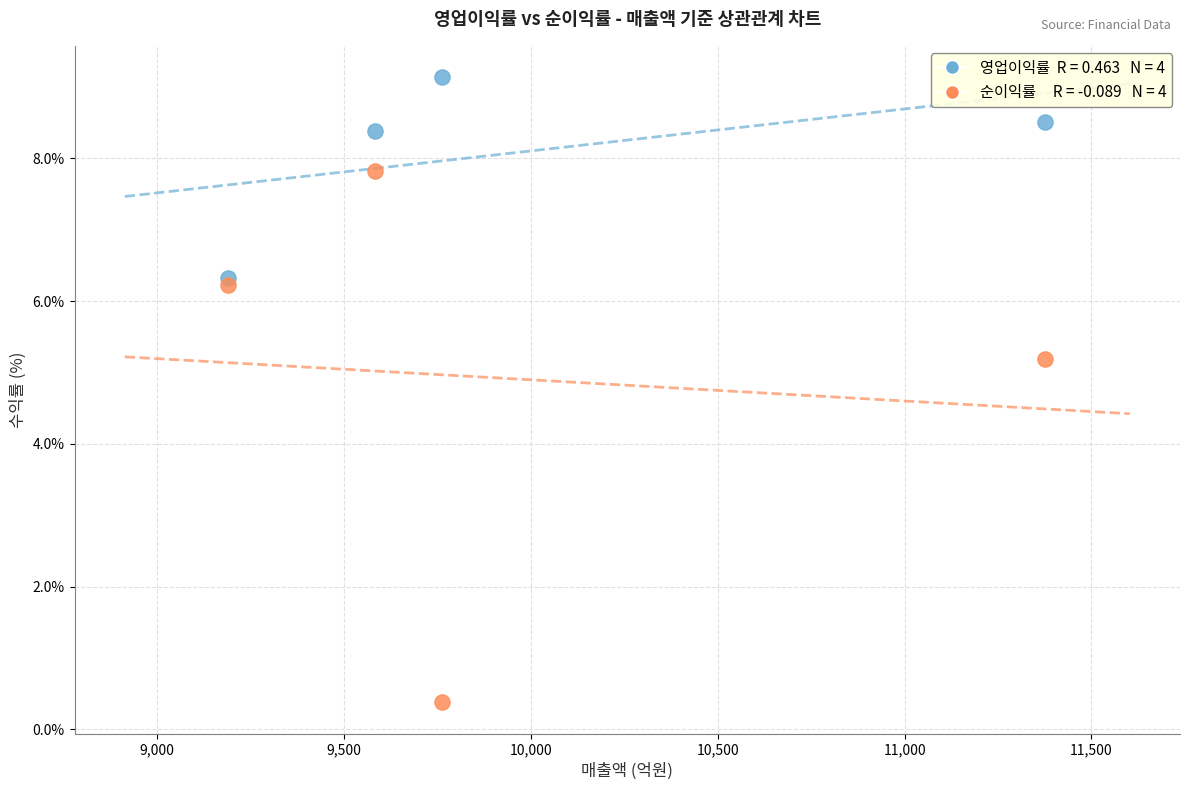

Across all data points, what is the average Y value?

6.5